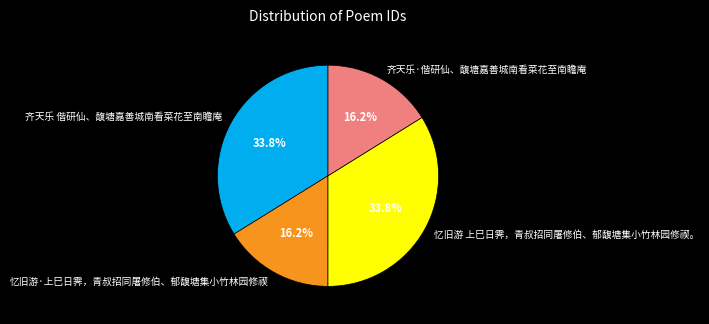

Is there any slice that represents more than half of the pie?

No